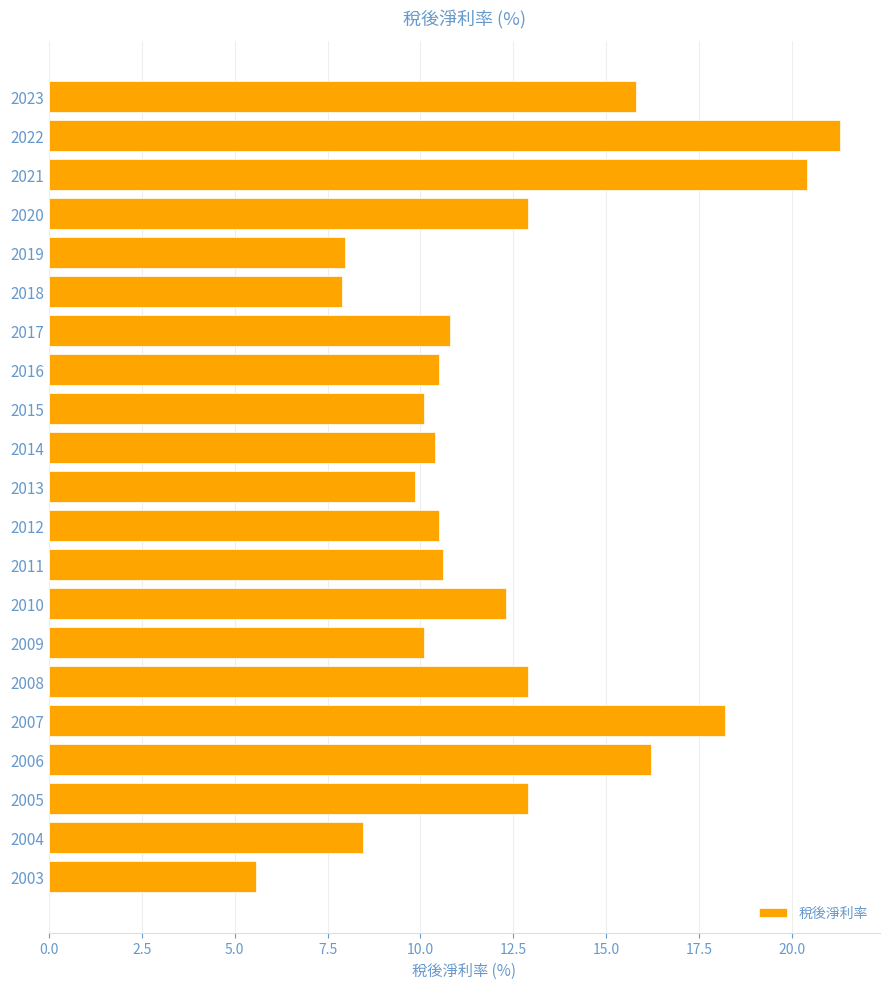

Does the chart contain any negative values?

No